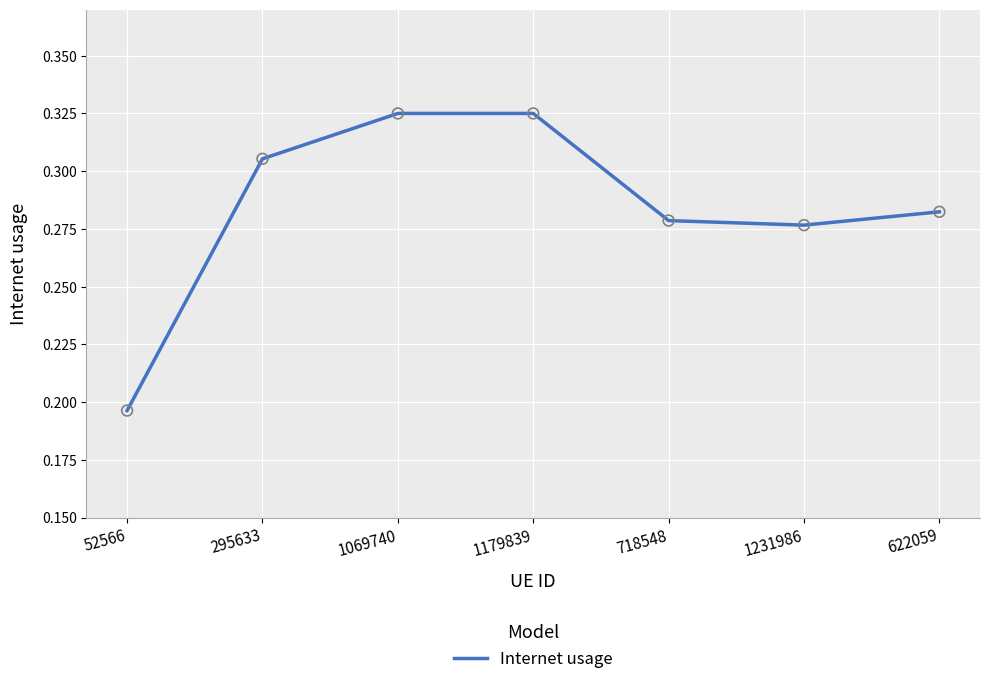

Between 718548 and 52566, which is larger?

718548